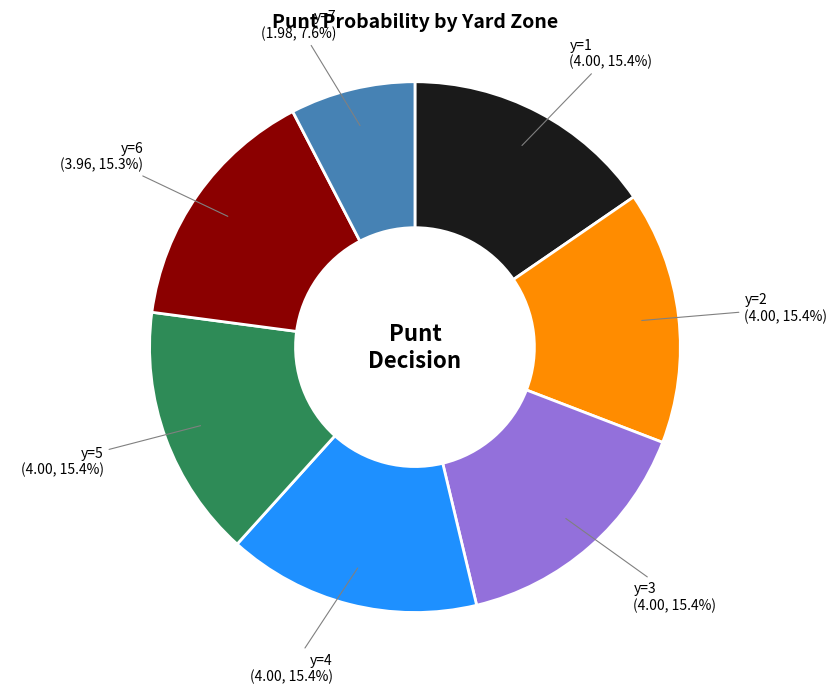

How many segments does this pie chart have?

7